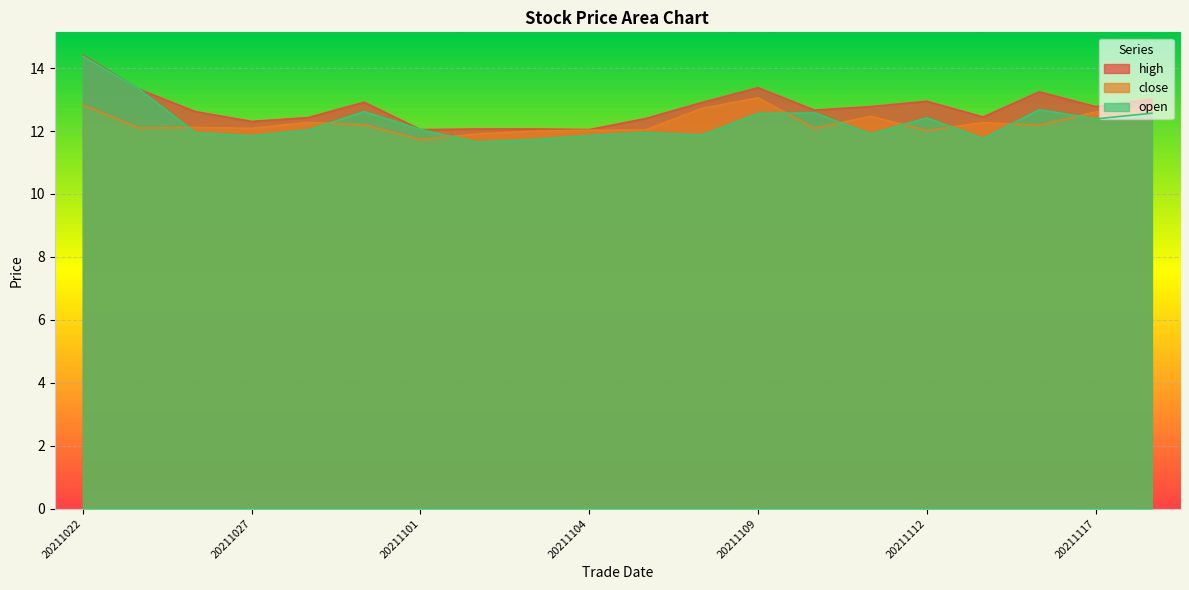

The open series shows 20.5 at 20211115. True or false?

False